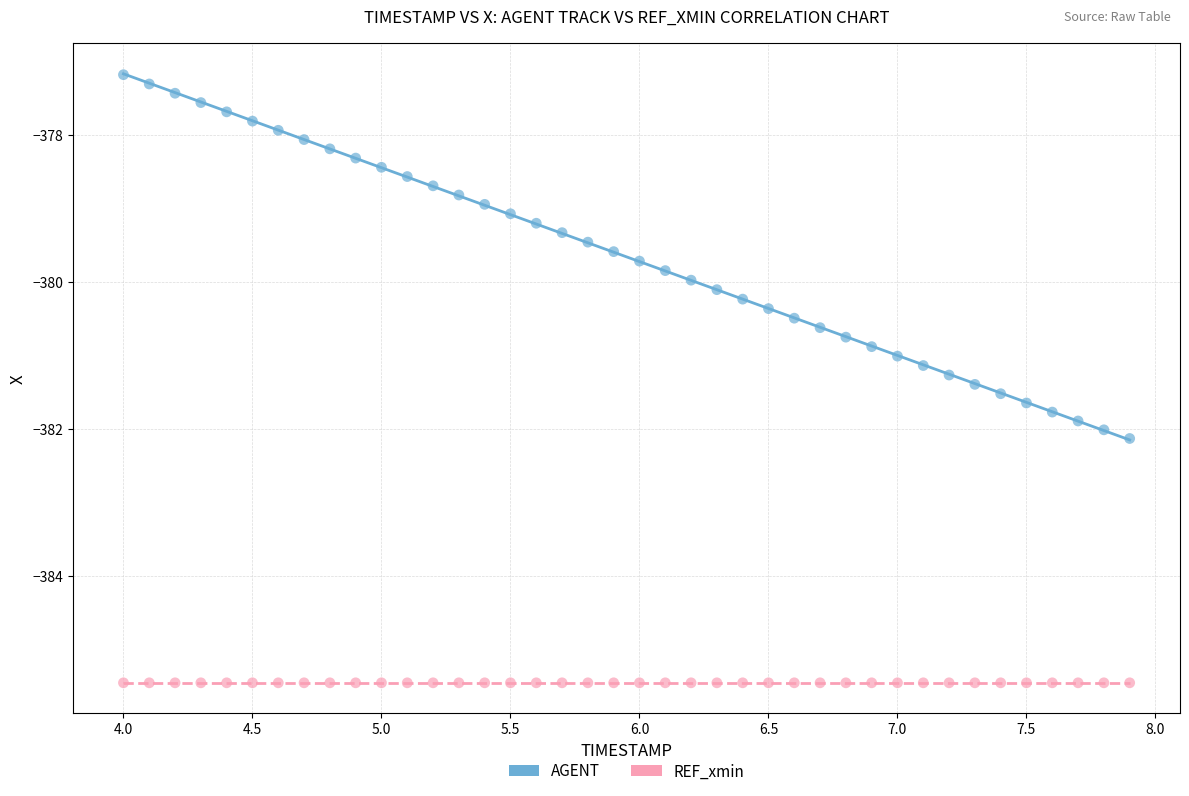

Which series reaches the minimum Y coordinate?

REF_xmin